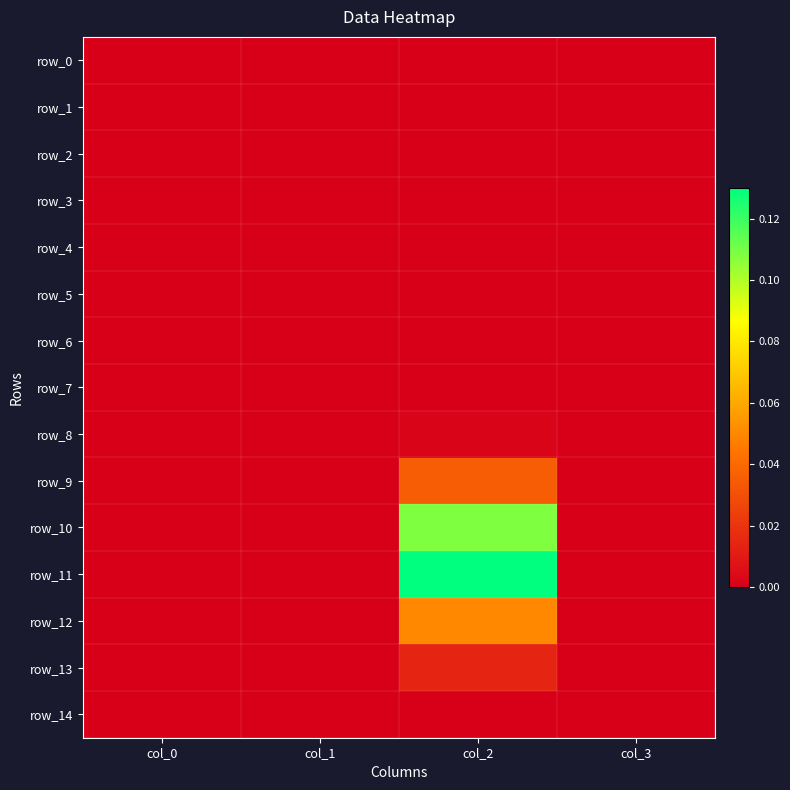

Rank the series at col_3 from highest to lowest value.

row_0, row_1, row_2, row_3, row_4, row_5, row_6, row_7, row_8, row_9, row_10, row_11, row_12, row_13, row_14